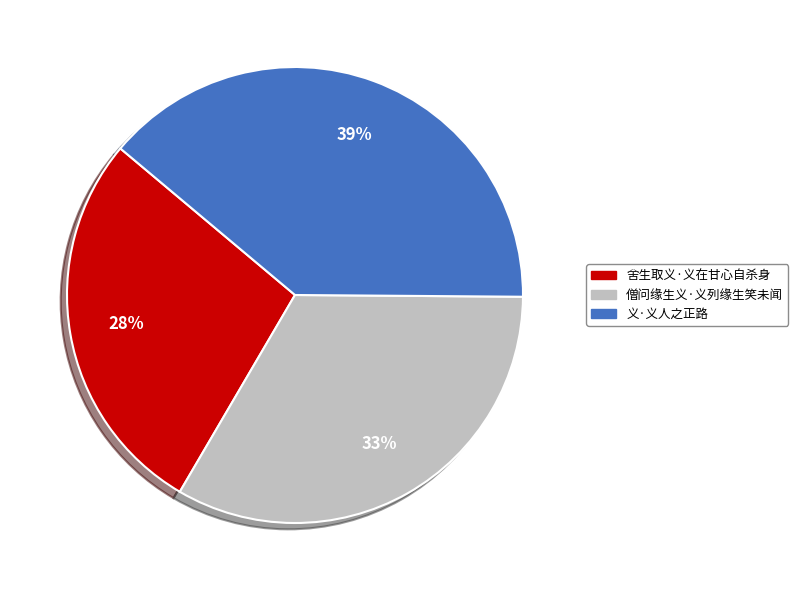

True or false: 舍生取义·义在甘心自杀身 accounts for 28% of the total.

True